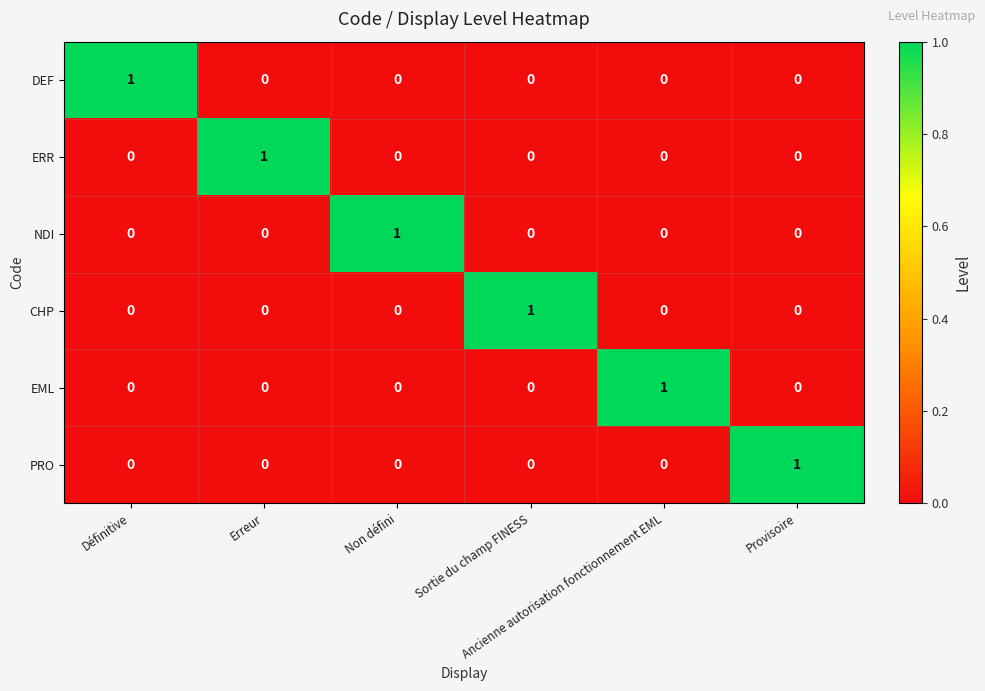

At how many categories does at least one series exceed 0?

6